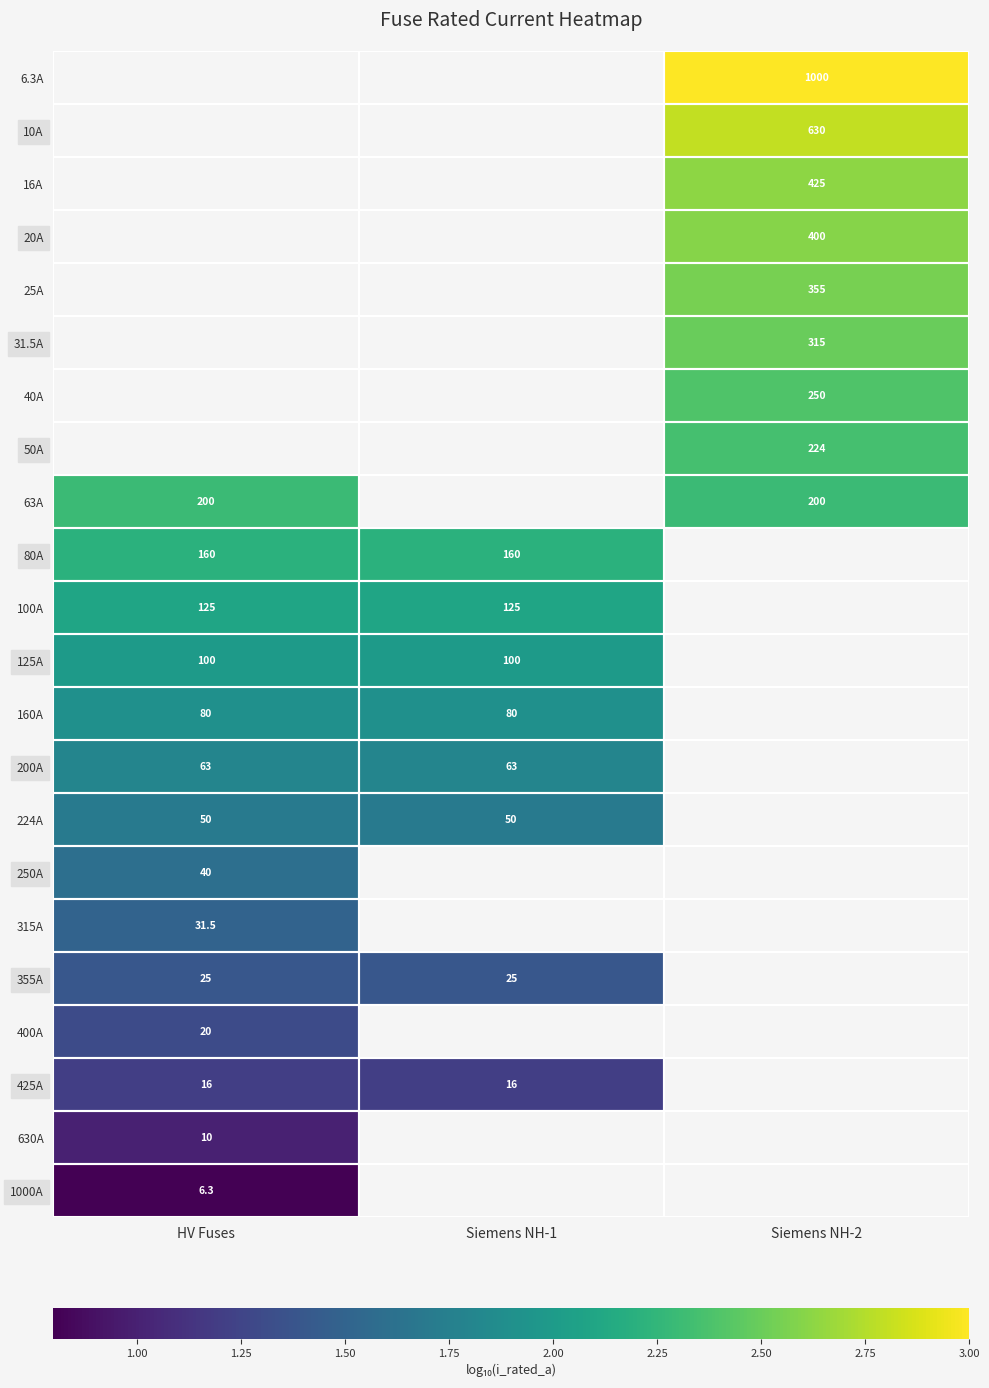

True or false: 100A has a value of 37.6 at Siemens NH-1.

False